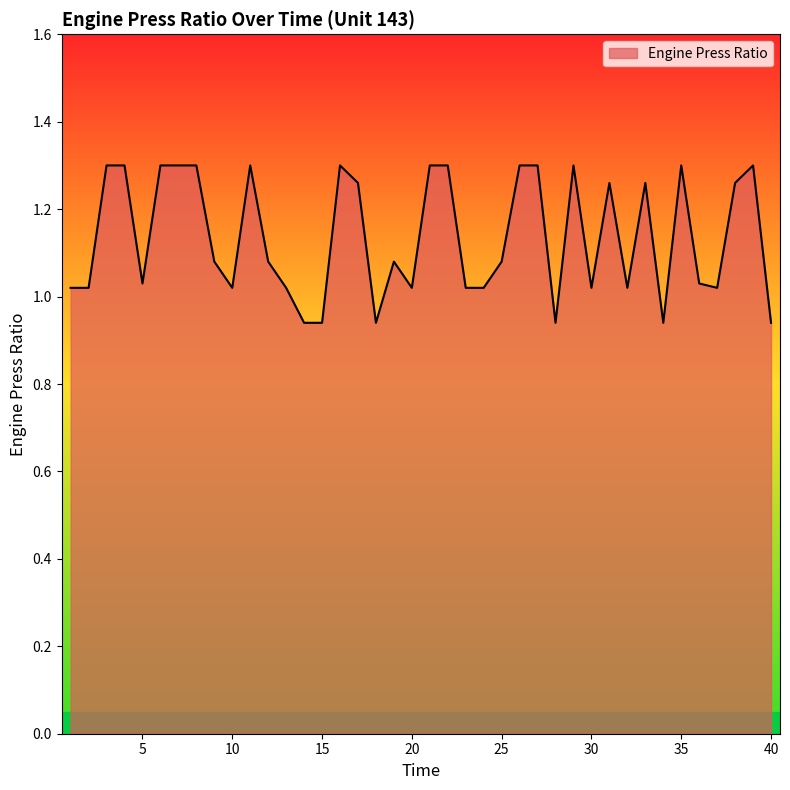

How many lines are shown in the chart?

1